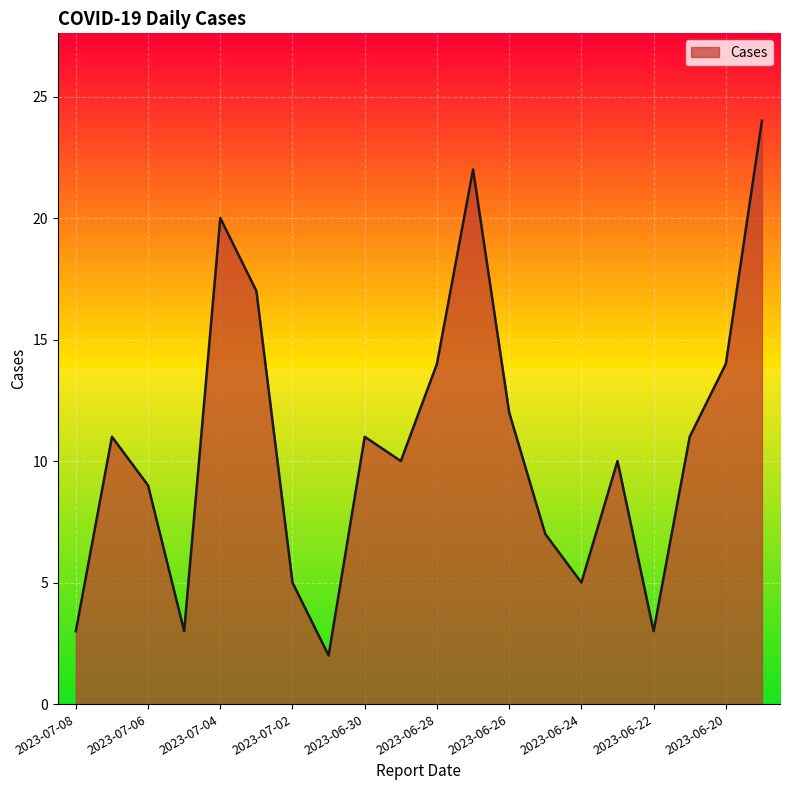

What is the difference between the maximum and minimum values?

22